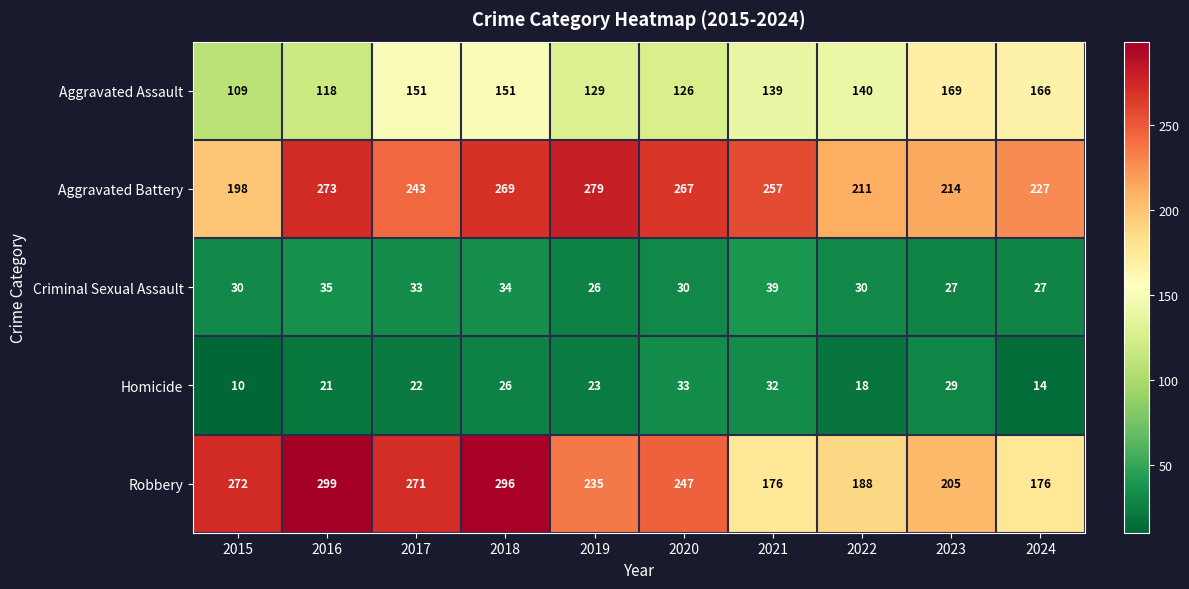

At 2019, list the series in order from smallest to largest.

Homicide, Criminal Sexual Assault, Aggravated Assault, Robbery, Aggravated Battery